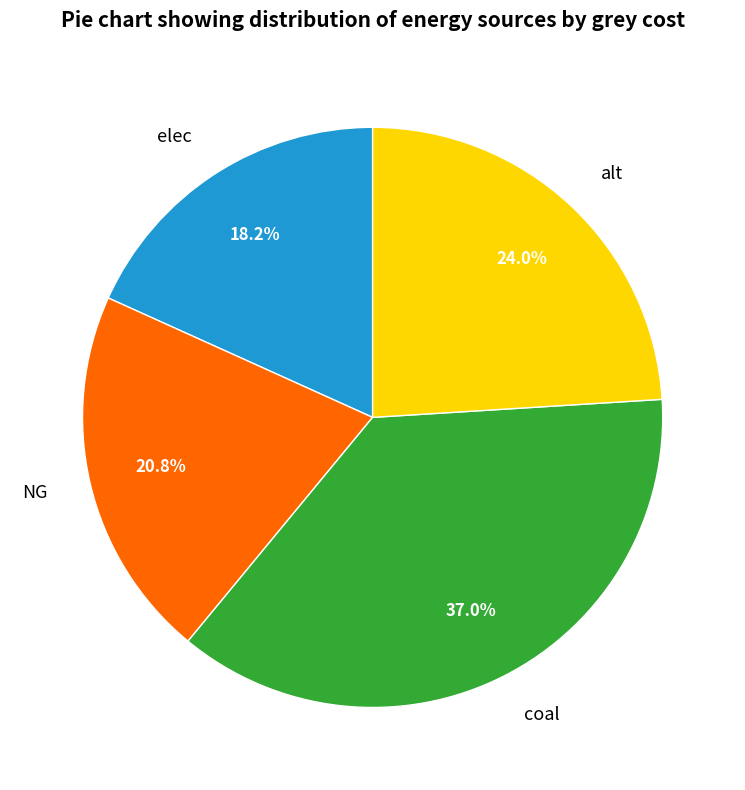

Rank the categories by value from highest to lowest.

coal, alt, NG, elec